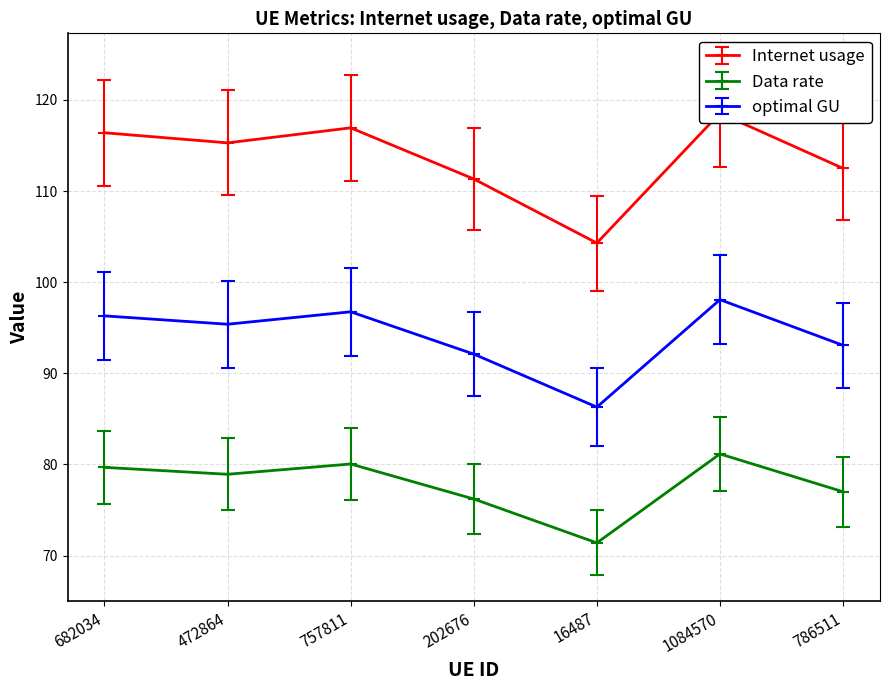

What are all the series names shown in the legend?

Internet usage, Data rate, optimal GU